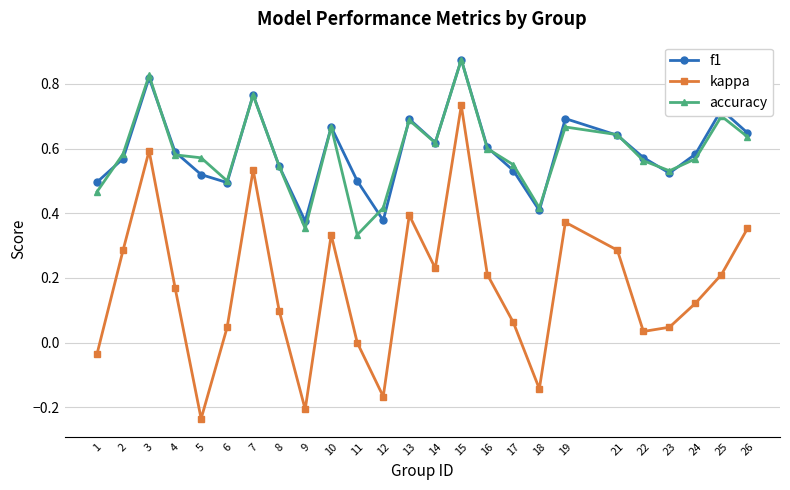

At which category is the sum across all series the highest?

15